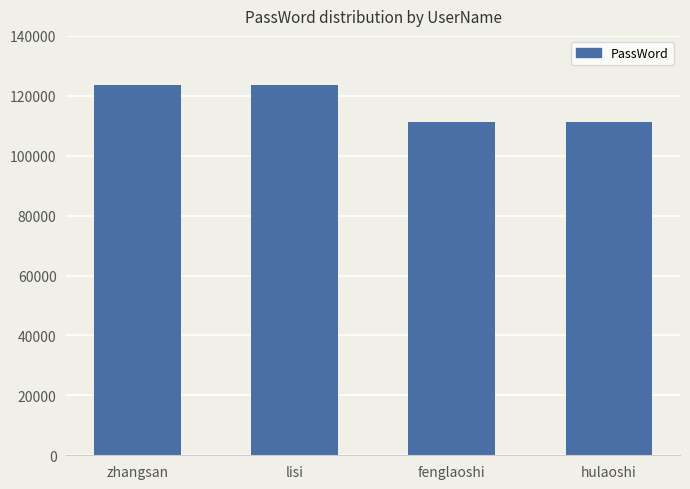

True or false: the data shows 41228 at hulaoshi.

False